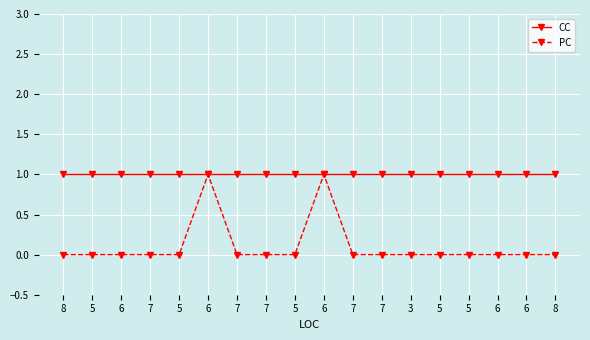

Which category has the highest value in the CC series?

8